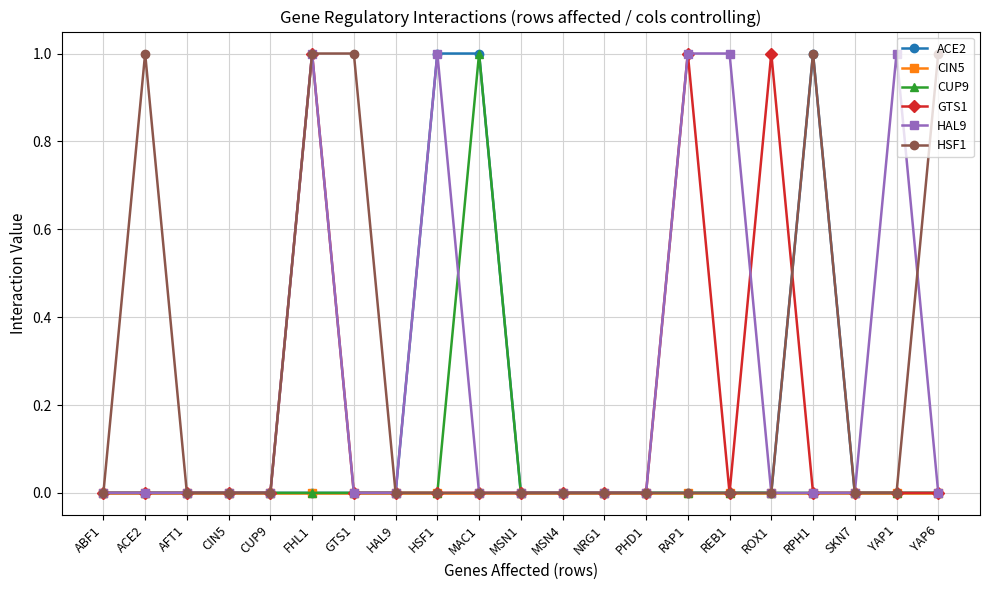

What is the difference between the HSF1 values at FHL1 and CIN5?

1